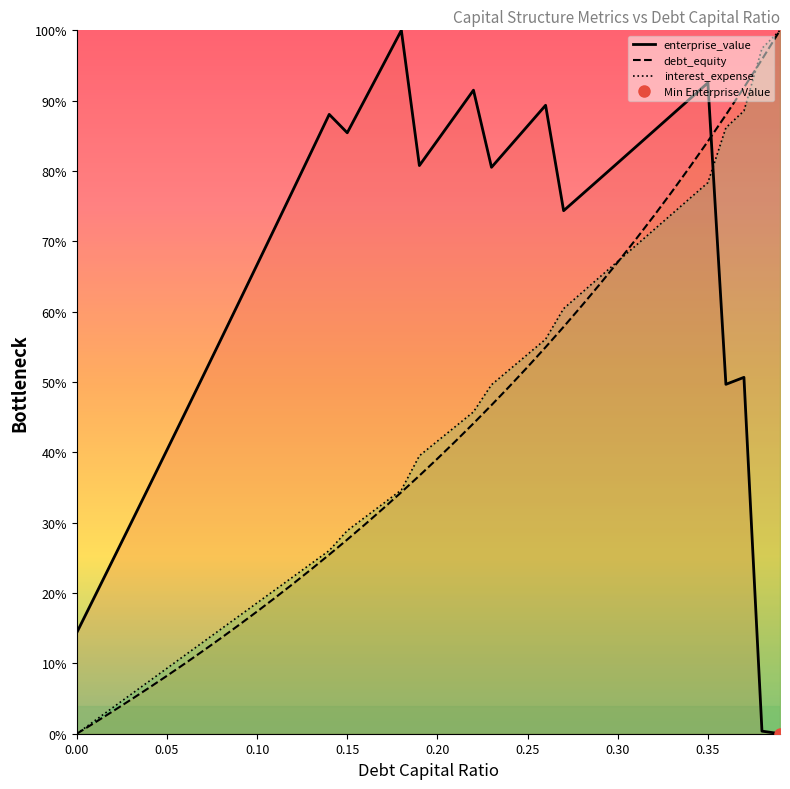

The debt_equity series shows -53.6 at 0.00. True or false?

False